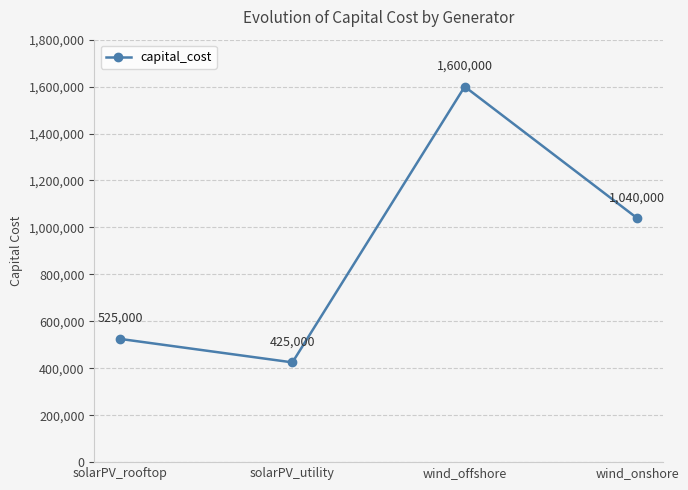

Which has a higher value, solarPV_utility or wind_onshore?

wind_onshore